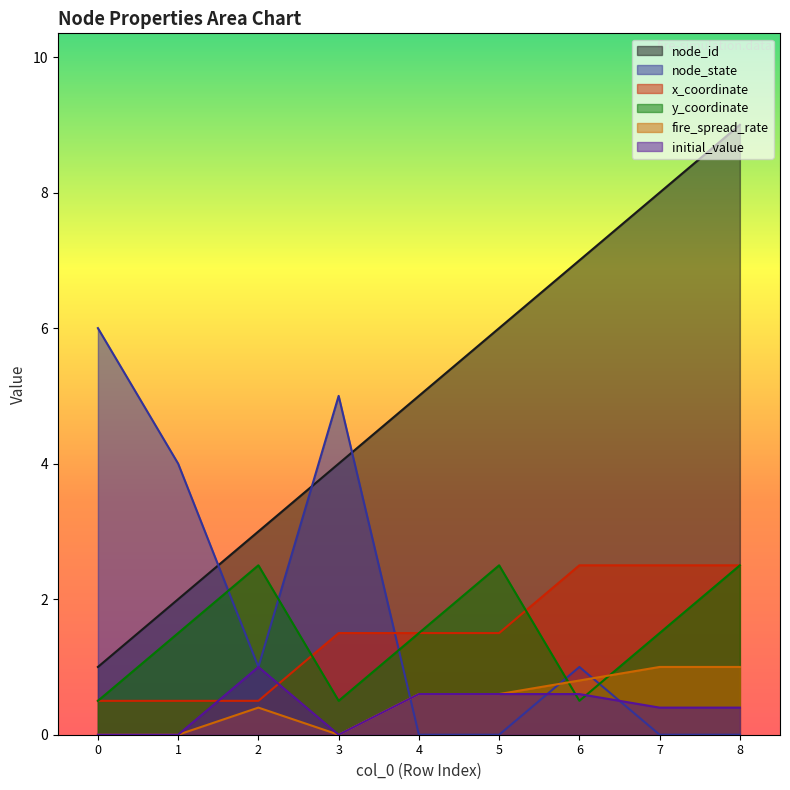

True or false: fire_spread_rate and initial_value cross at least once.

False